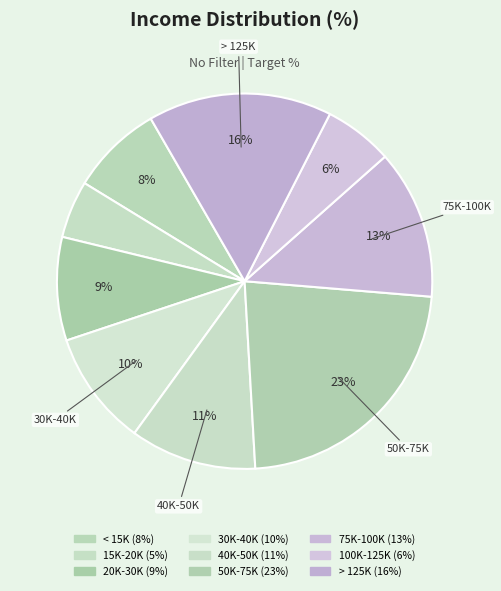

Count the number of slices in the pie.

9